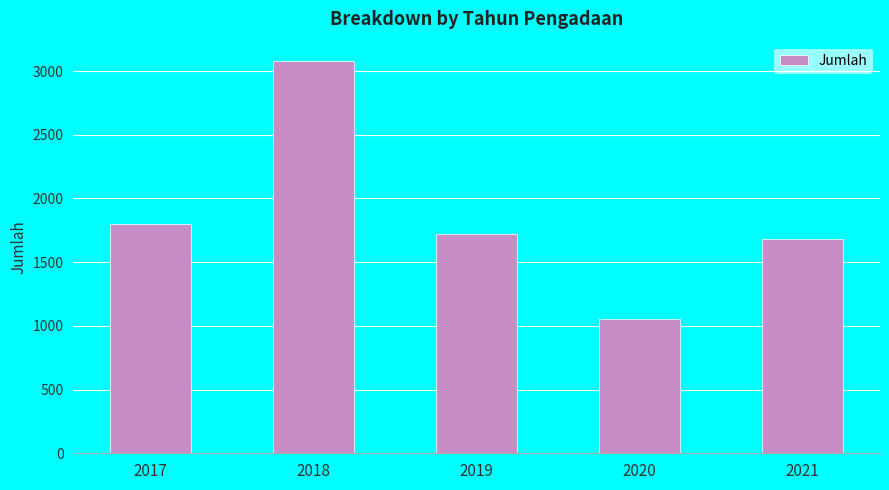

At which label is the value closest to 2066?

2017